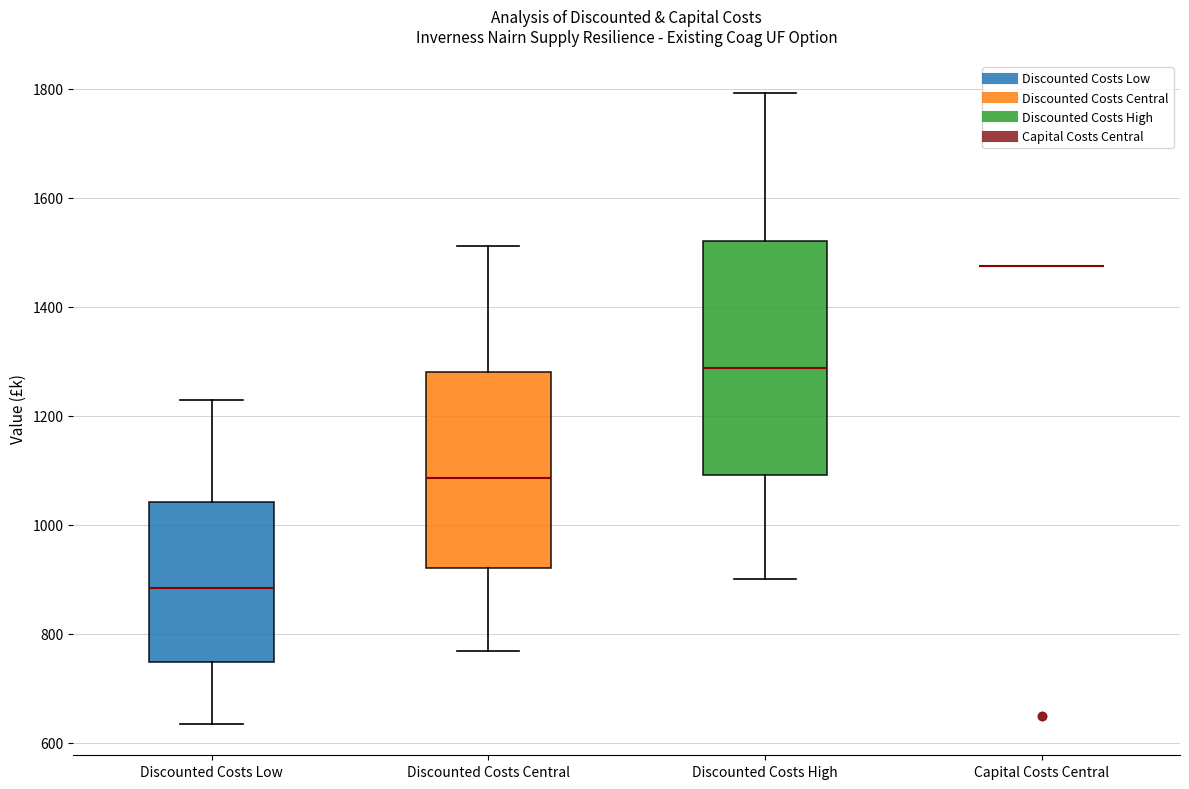

Reading left to right, transcribe this box plot: for each box, give where its median line is, the range the box spans, and where its two whiskers end, as read against the y-axis. The values are not printed on the chart, so give them approximately, as read against the axis.

Discounted Costs Low: median 880, box 740 to 1040, whiskers 640 to 1220
Discounted Costs Central: median 1080, box 920 to 1280, whiskers 760 to 1520
Discounted Costs High: median 1280, box 1100 to 1520, whiskers 900 to 1800
Capital Costs Central: box collapsed to a line at 1480, whiskers 1480 to 1480